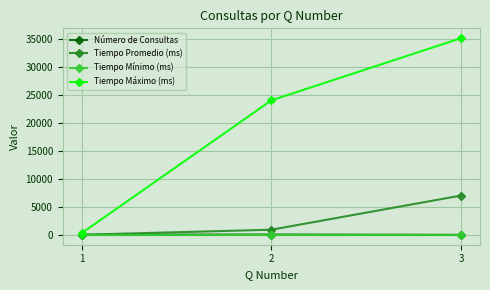

Rank the categories by Tiempo Máximo (ms) value from lowest to highest.

1, 2, 3